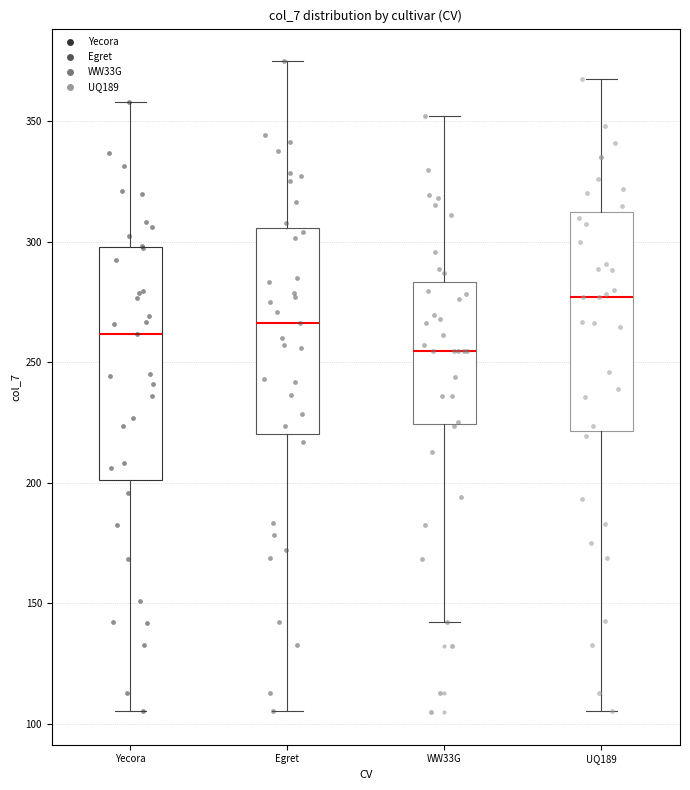

Which box's median line is the highest?

UQ189